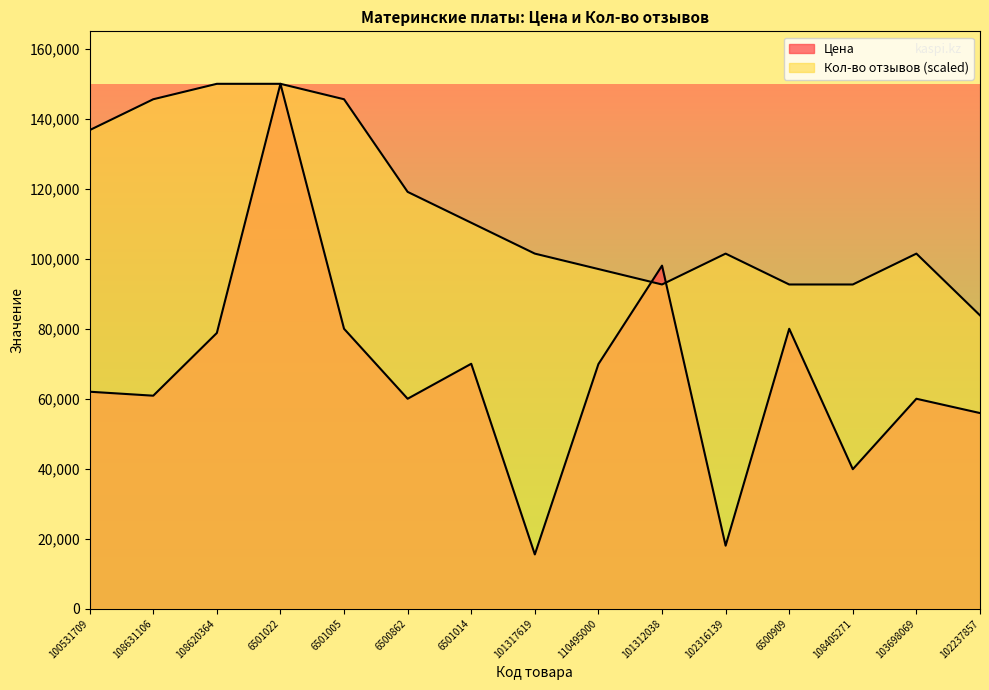

List the labels in order of Цена value, smallest first.

101317619, 102316139, 108405271, 102237857, 6500862, 103698069, 108631106, 100531709, 110495000, 6501014, 108620364, 6501005, 6500909, 101312038, 6501022